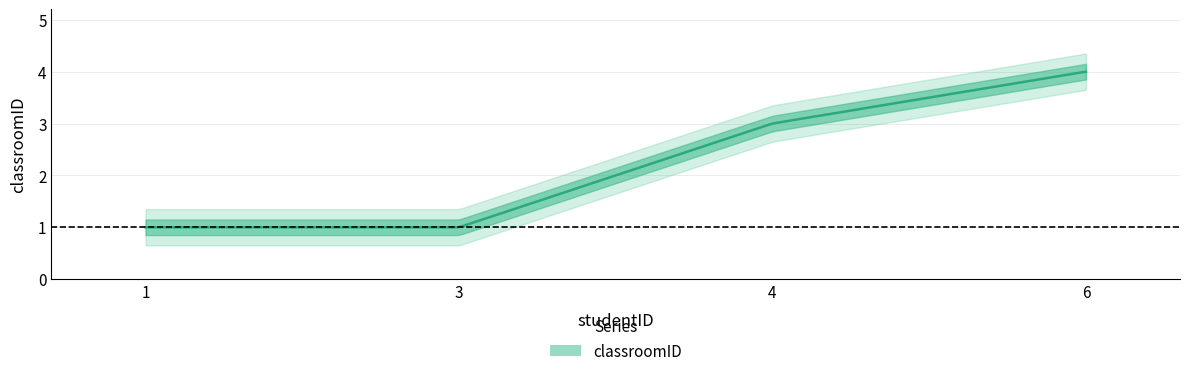

Reading left to right, transcribe all the data shown in this chart.

1	1	3	4